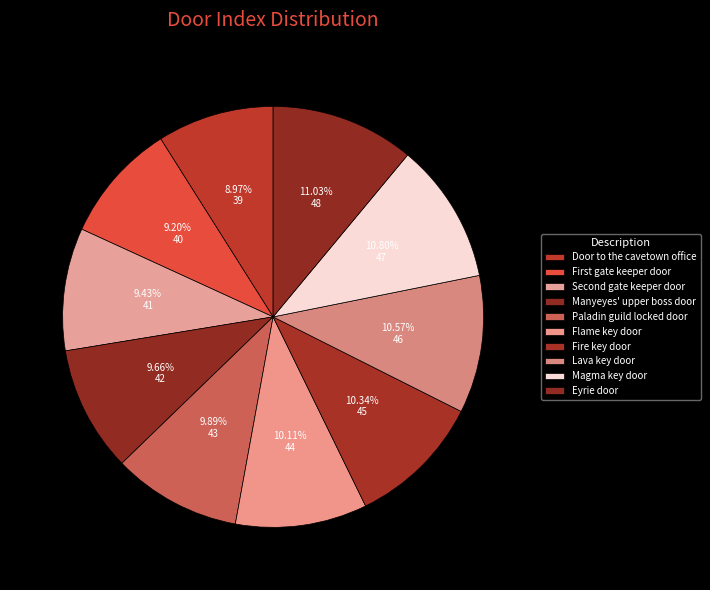

Count the number of slices in the pie.

10